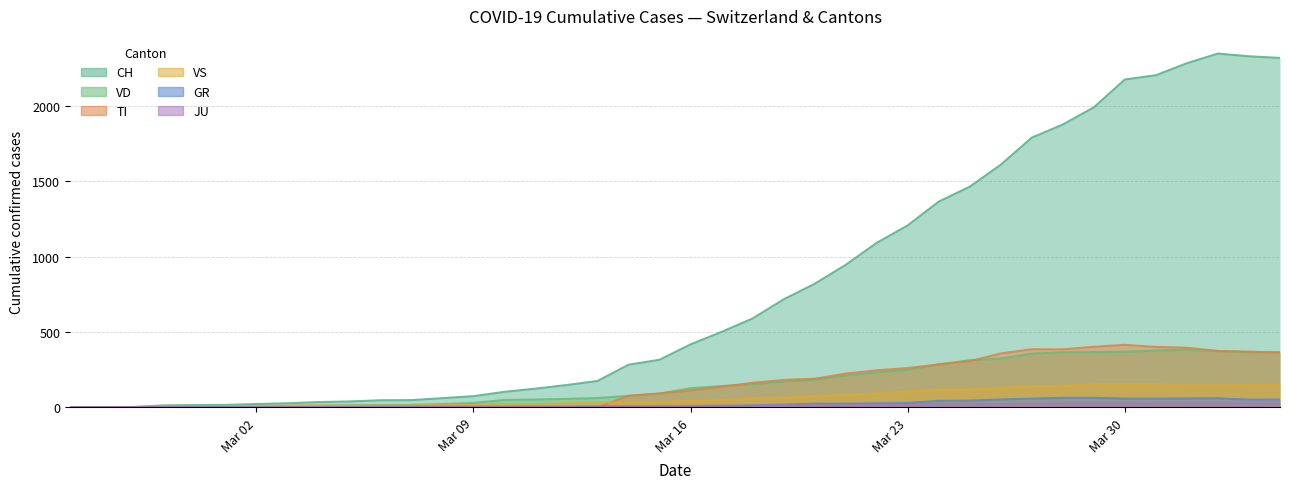

What is the sum of the VD values at 2020-03-31 and 2020-03-12?

433